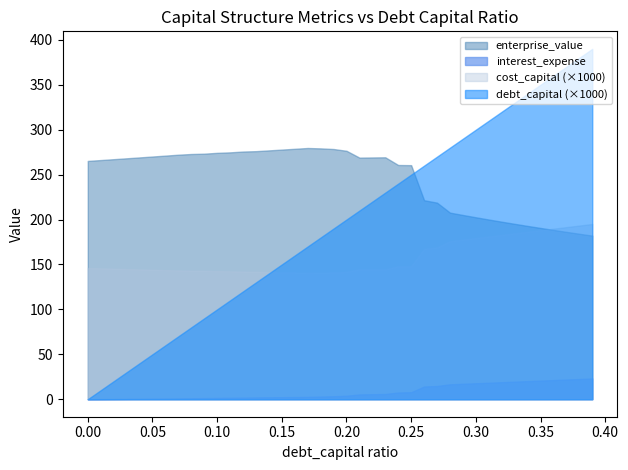

Rank the series by their maximum value, from highest to lowest.

debt_capital (×1000), enterprise_value, cost_capital (×1000), interest_expense